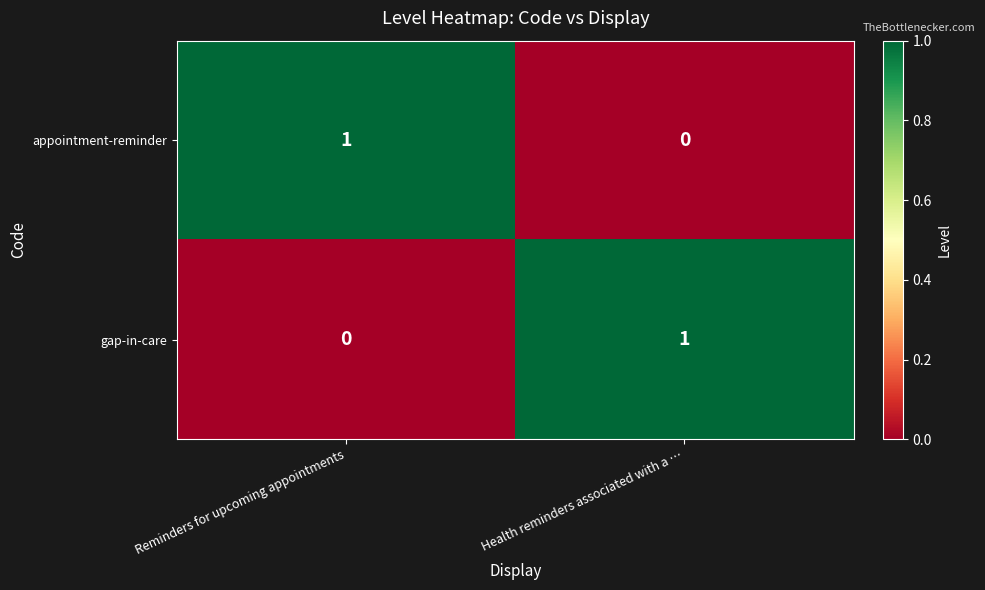

Reading left to right, list all the values displayed in this chart.

appointment-reminder: 1	0
gap-in-care: 0	1